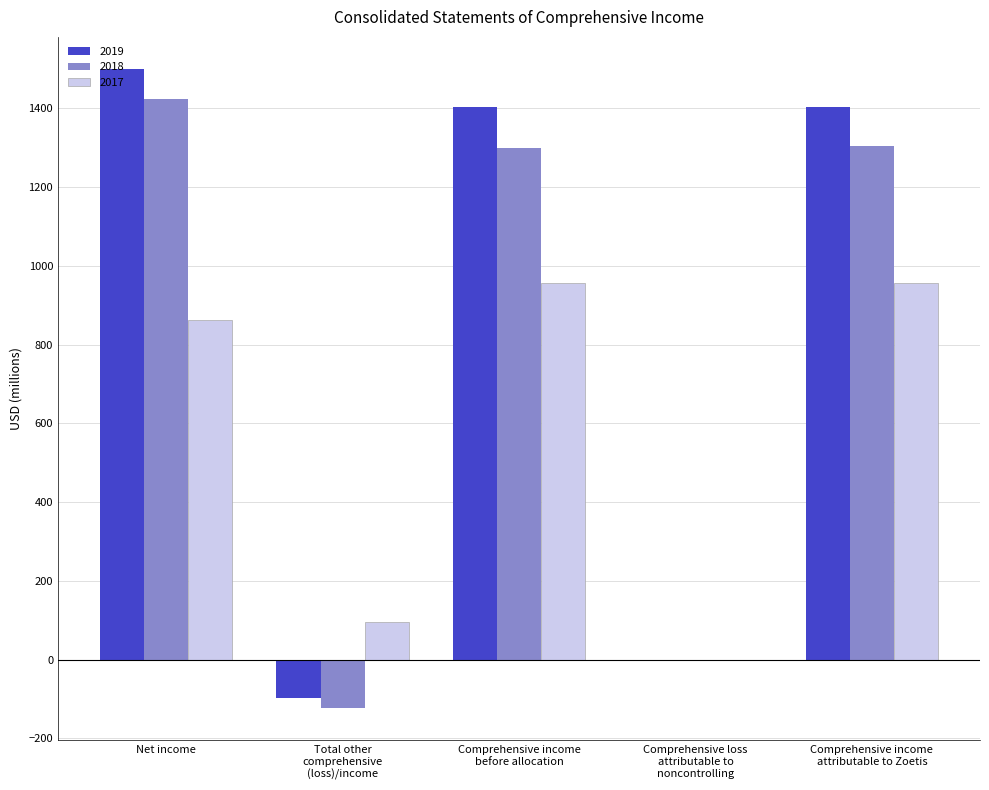

What is the sum of all 2017 values?

2871